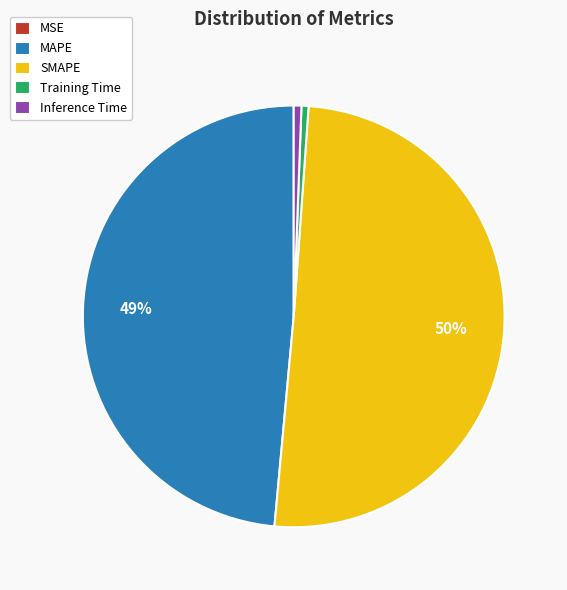

True or false: Inference Time accounts for 1% of the total.

True